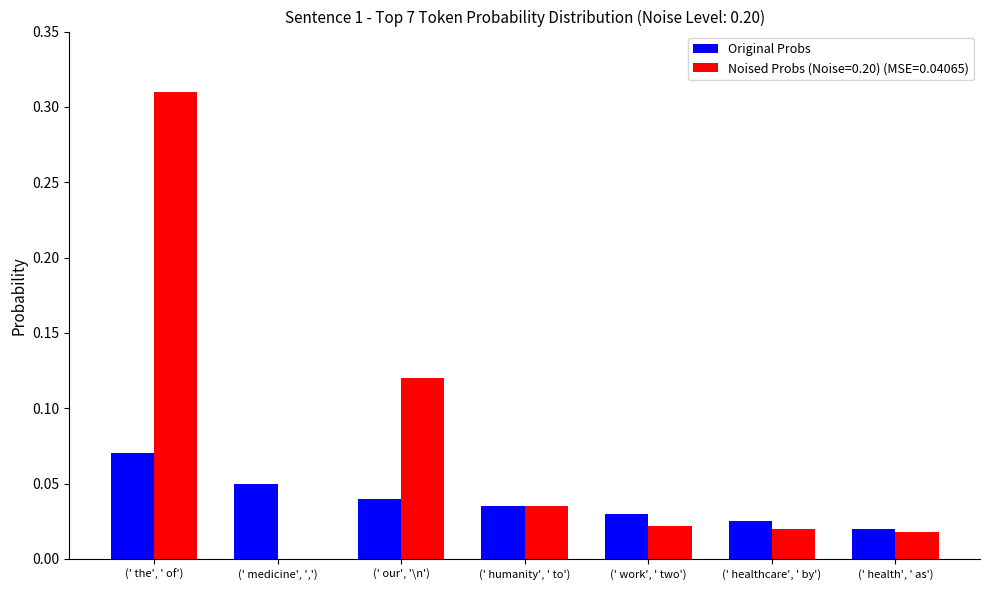

At which label does Original Probs reach its peak?

(' the', ' of')